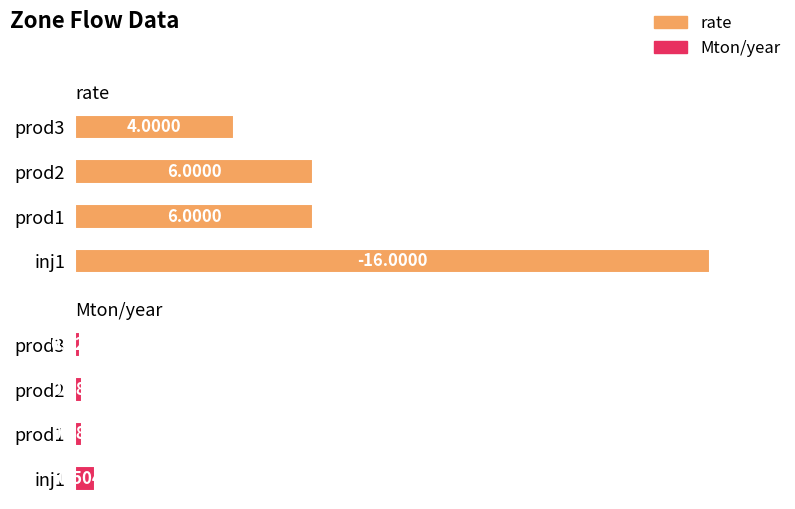

What is the average value of the Mton/year series?

1.6